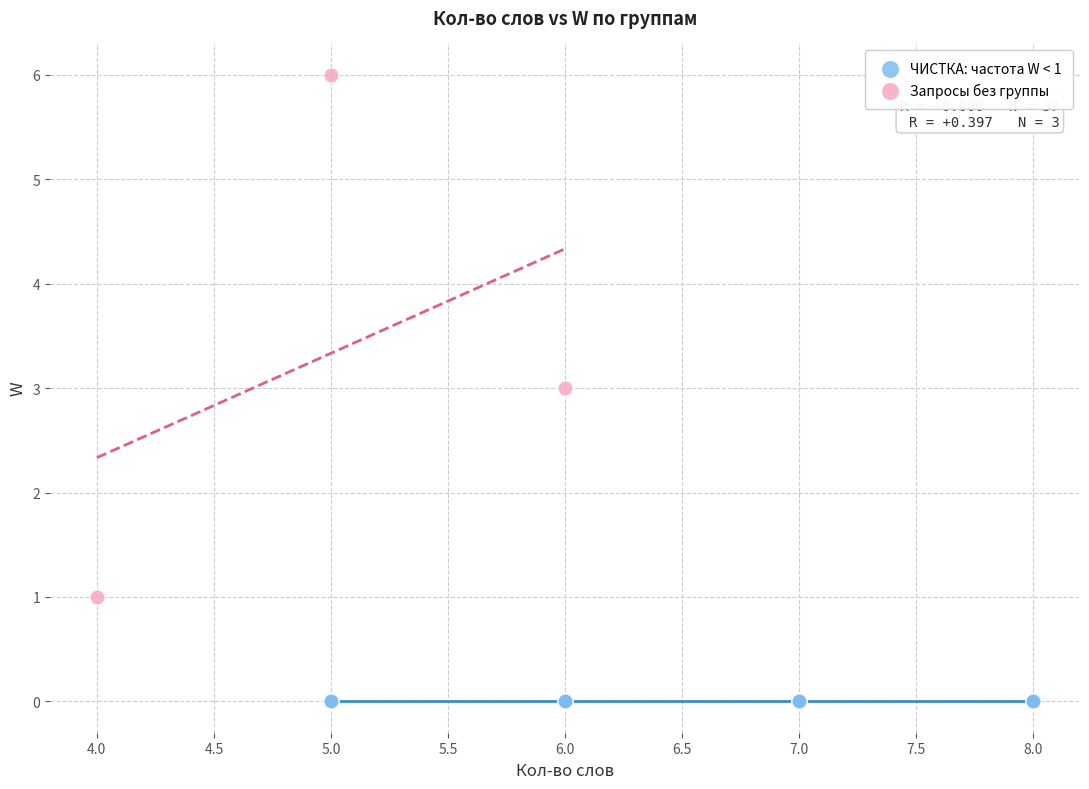

Which series contains the lowest Y value?

ЧИСТКА: частота W < 1